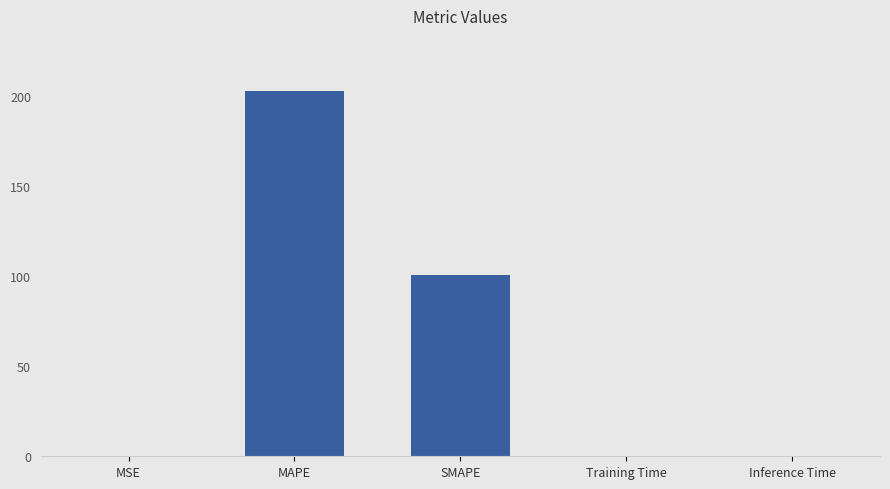

How many series are shown in this chart?

1